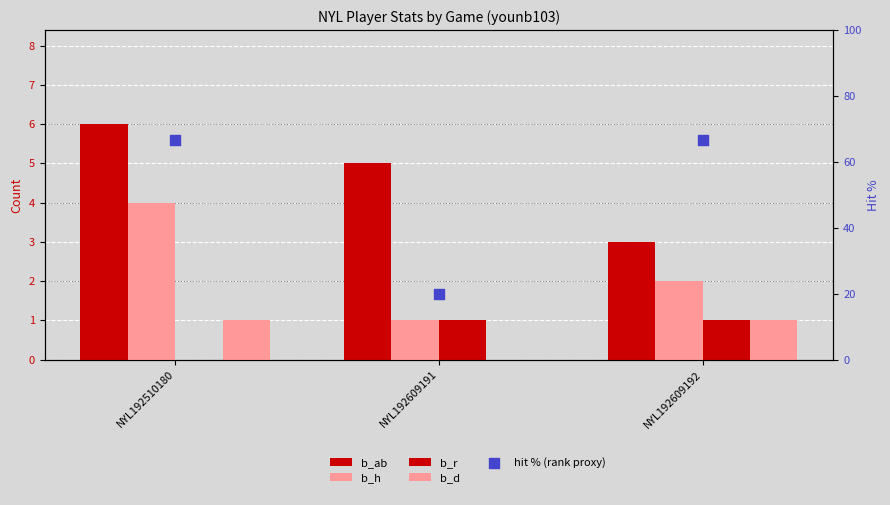

Which series has the largest total across all categories?

hit % (rank proxy)